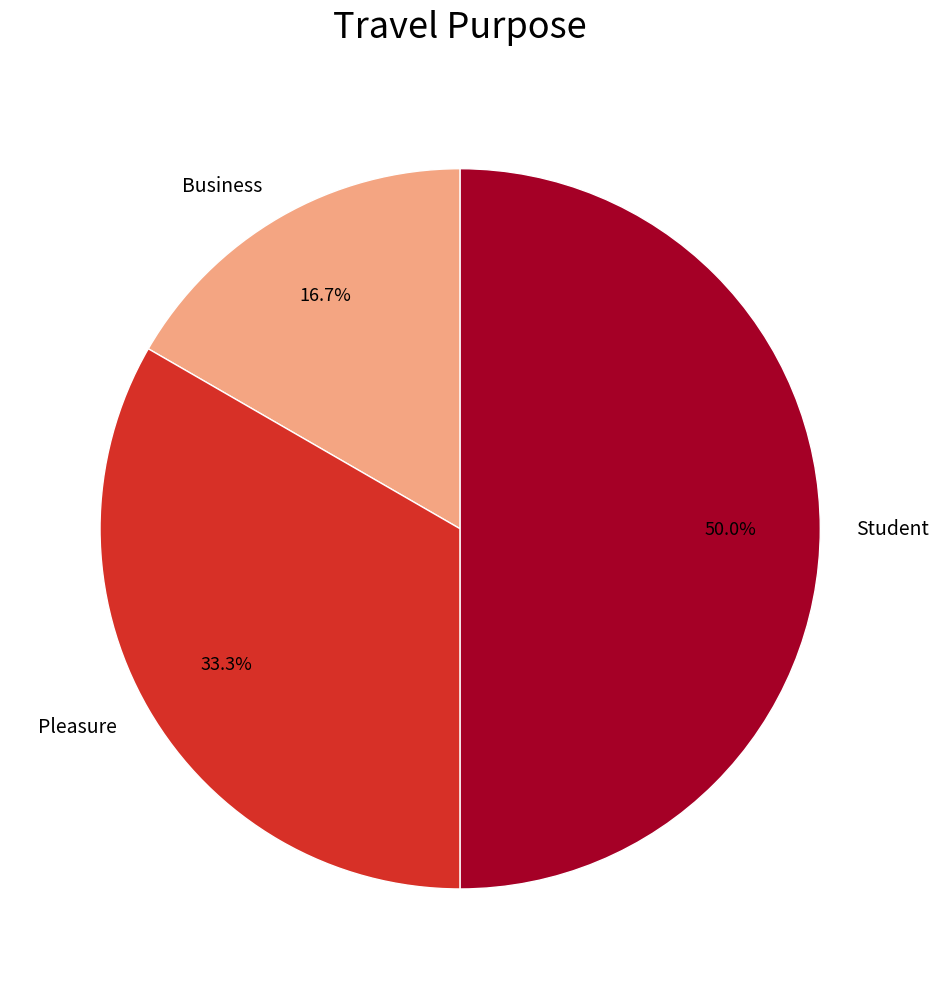

What is the total percentage of Business and Pleasure?

50.0%